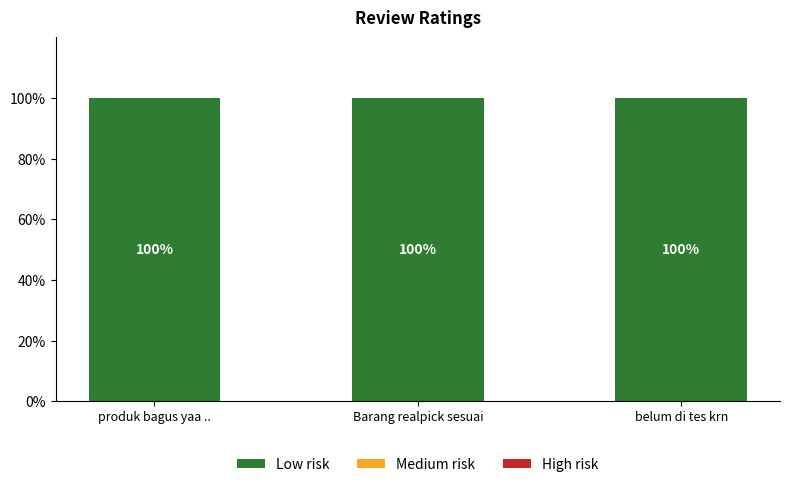

How many bars are there in total?

9